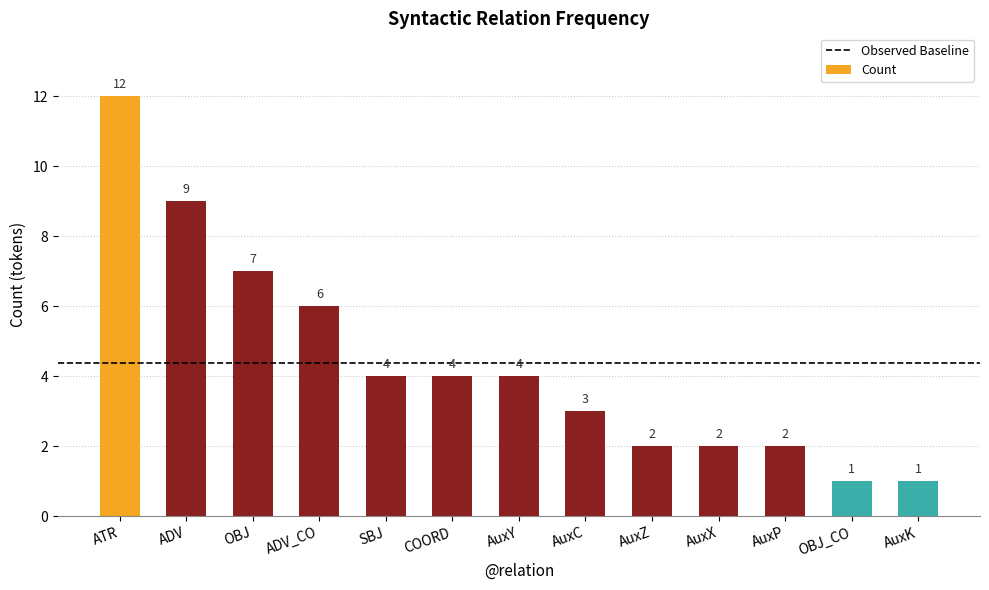

True or false: the data shows 16 at ATR.

False